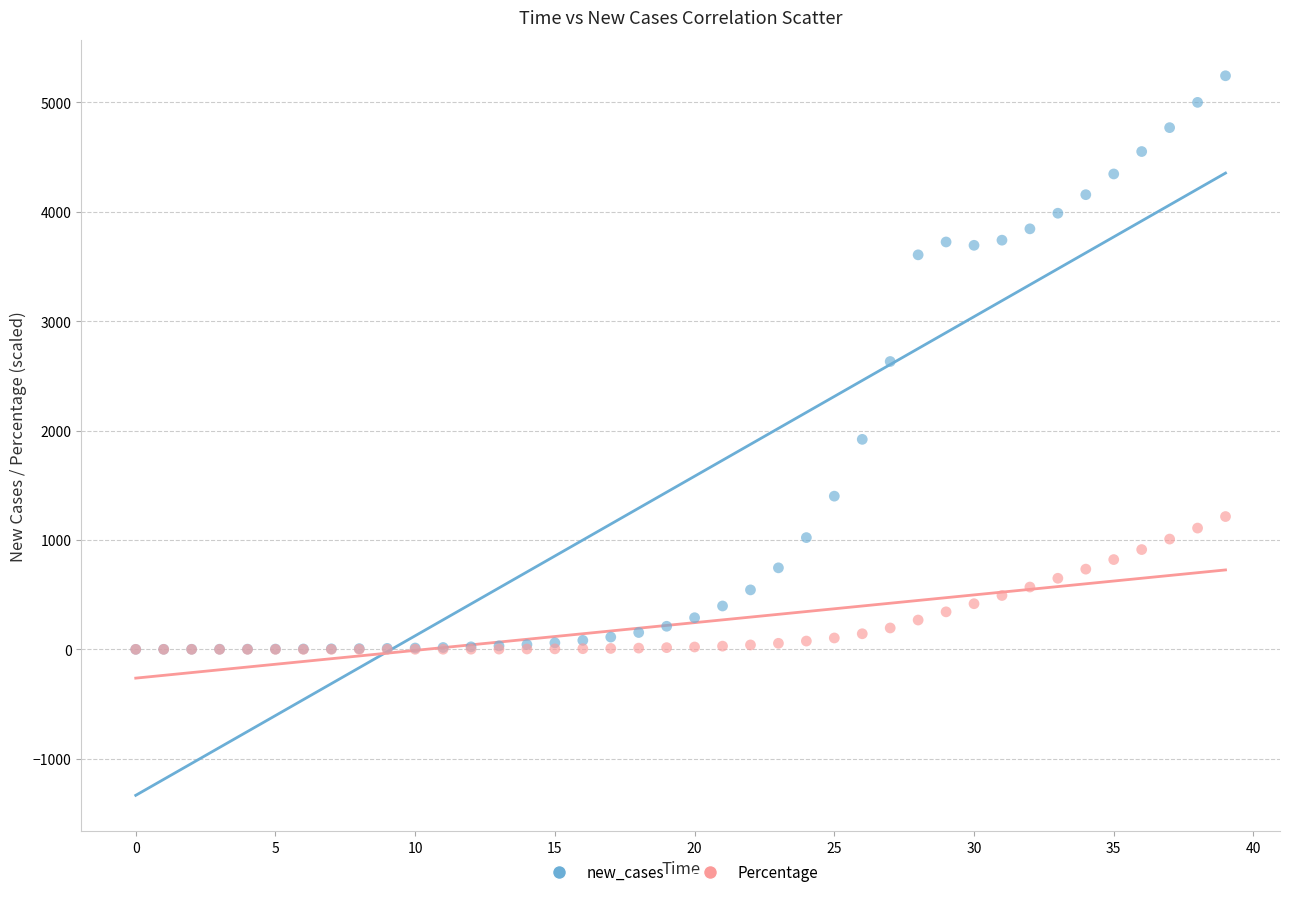

Which series contains the highest Y value?

new_cases